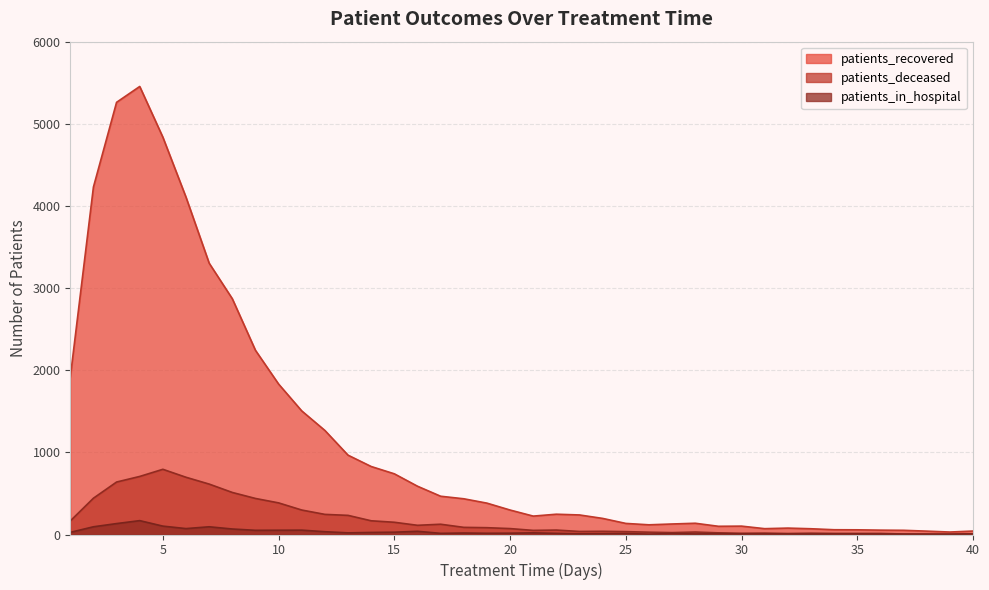

At how many categories does at least one series exceed 3168?

6